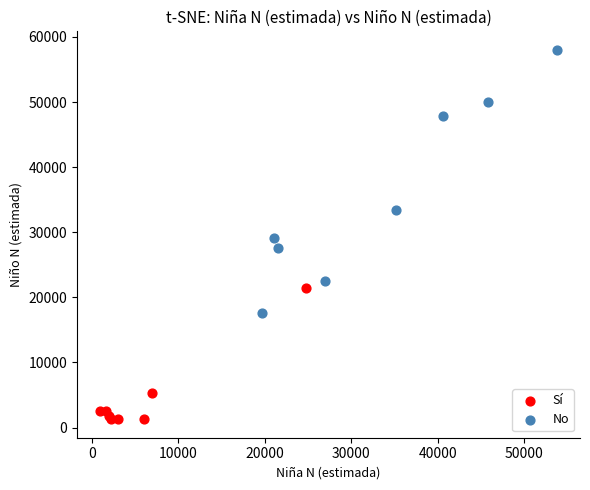

Which series reaches the maximum Y coordinate?

No